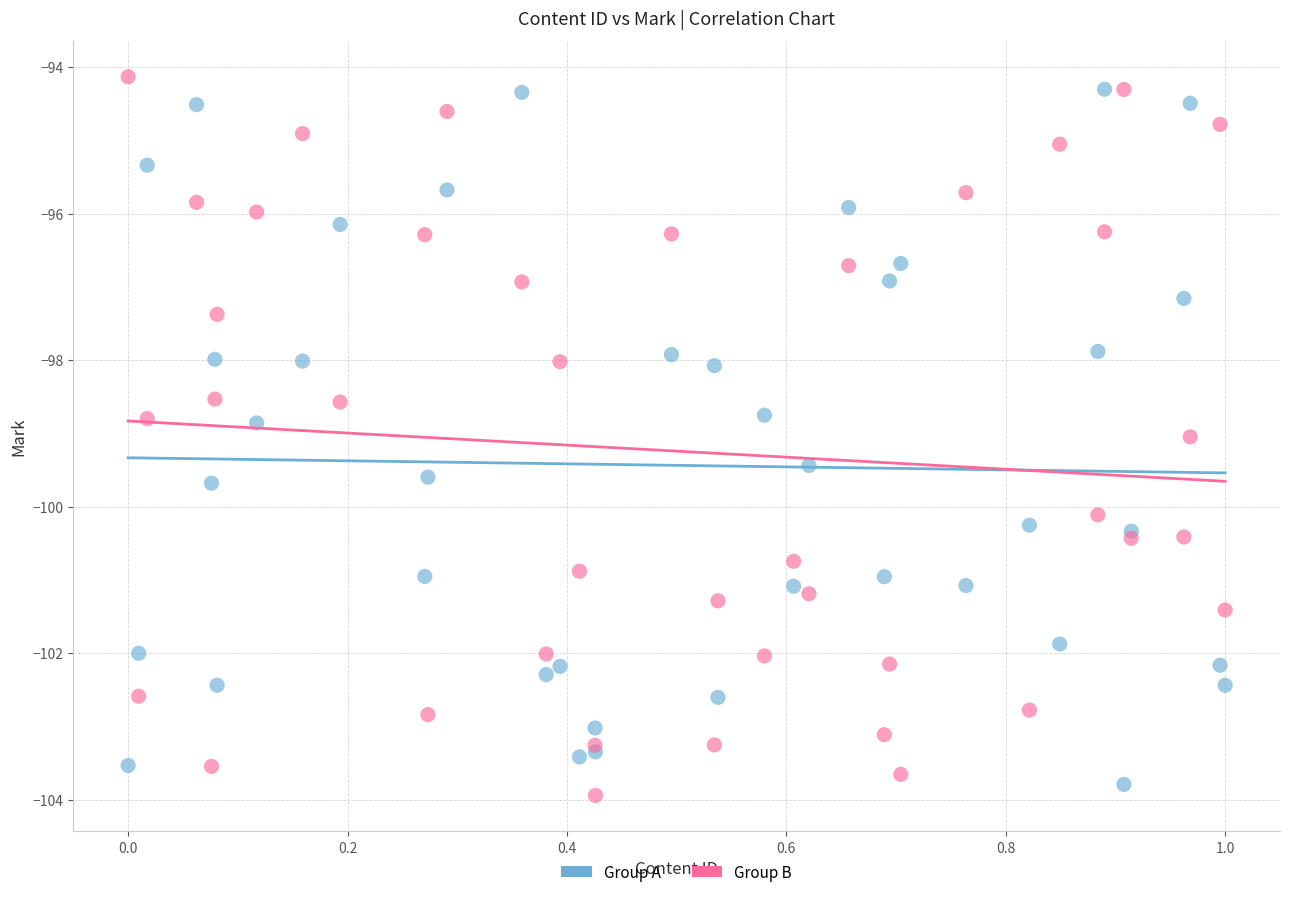

Which series contains the lowest Y value?

Group B